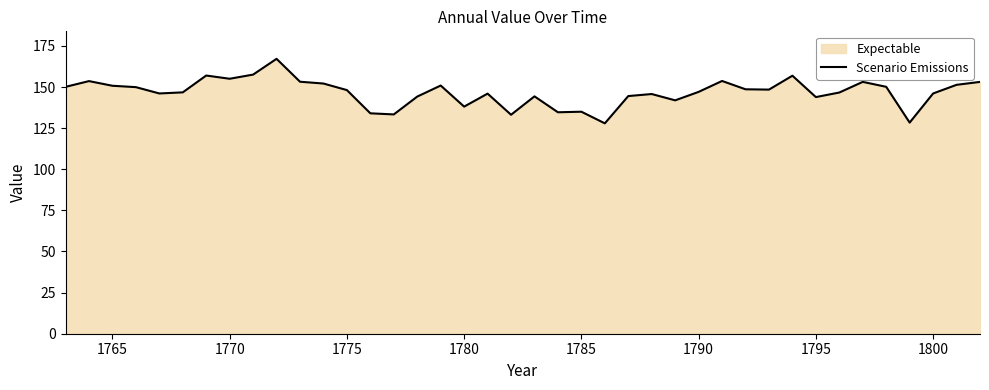

Is it true that the value at 1800 is 146.1?

True